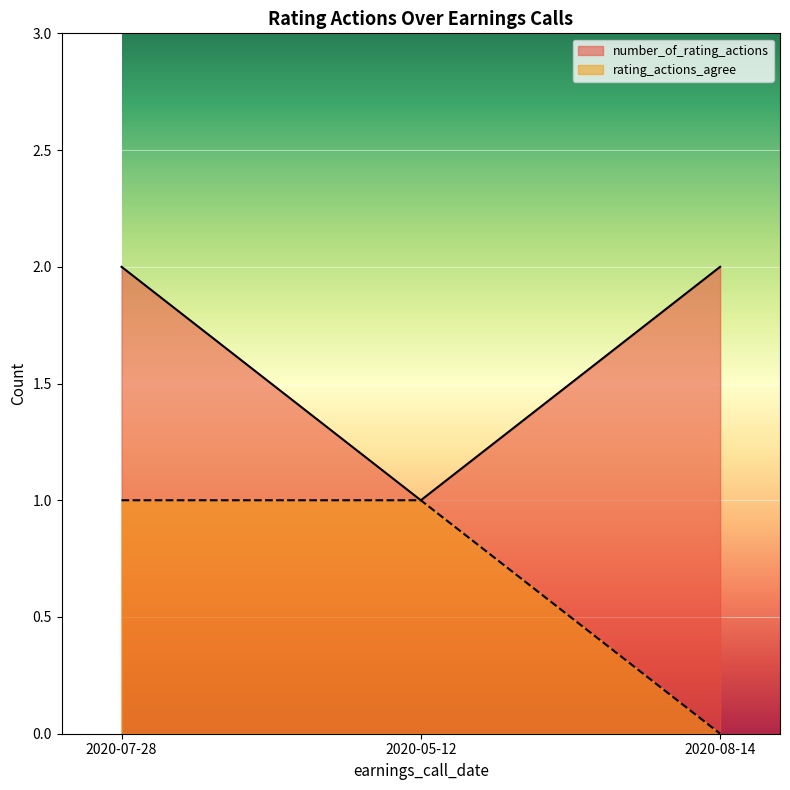

Which series has the widest spread of values?

number_of_rating_actions